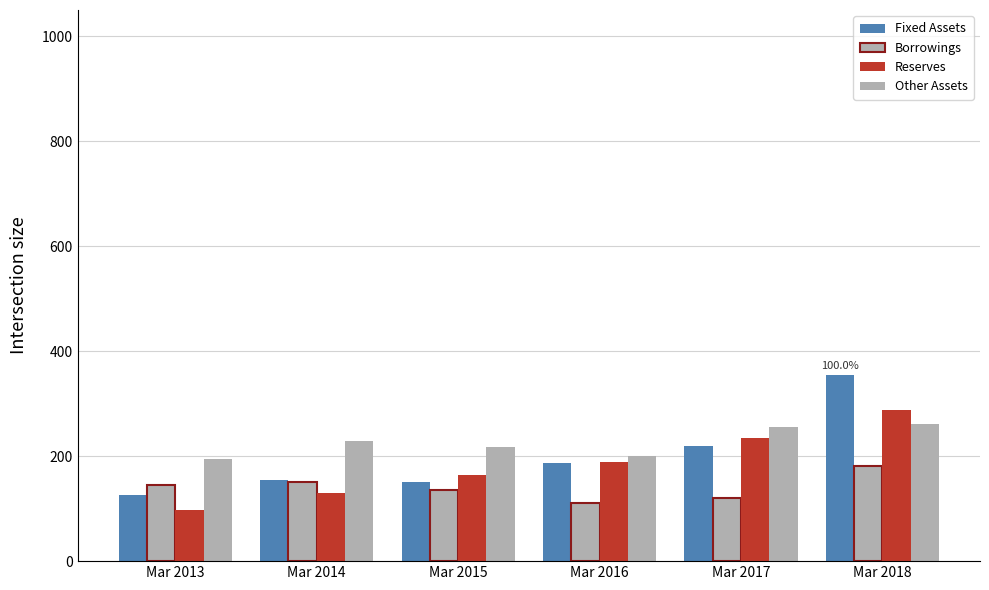

How many groups of bars are there?

6